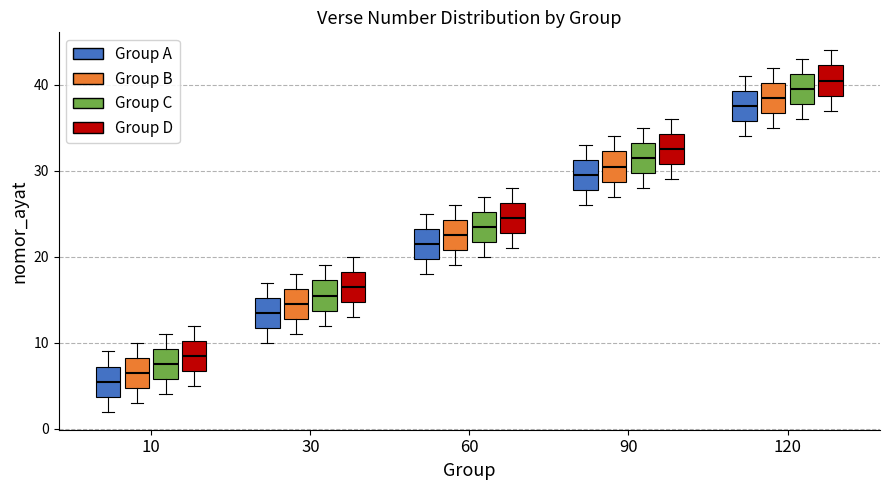

Reading left to right, transcribe this box plot: for each box, give where its median line is, the range the box spans, and where its two whiskers end, as read against the y-axis. The values are not printed on the chart, so give them approximately, as read against the axis.

10 (Group A): median 6, box 4 to 7, whiskers 2 to 9
10 (Group B): median 7, box 5 to 8, whiskers 3 to 10
10 (Group C): median 8, box 6 to 9, whiskers 4 to 11
10 (Group D): median 9, box 7 to 10, whiskers 5 to 12
30 (Group A): median 14, box 12 to 15, whiskers 10 to 17
30 (Group B): median 15, box 13 to 16, whiskers 11 to 18
30 (Group C): median 16, box 14 to 17, whiskers 12 to 19
30 (Group D): median 17, box 15 to 18, whiskers 13 to 20
60 (Group A): median 22, box 20 to 23, whiskers 18 to 25
60 (Group B): median 23, box 21 to 24, whiskers 19 to 26
60 (Group C): median 24, box 22 to 25, whiskers 20 to 27
60 (Group D): median 25, box 23 to 26, whiskers 21 to 28
90 (Group A): median 30, box 28 to 31, whiskers 26 to 33
90 (Group B): median 31, box 29 to 32, whiskers 27 to 34
90 (Group C): median 32, box 30 to 33, whiskers 28 to 35
90 (Group D): median 33, box 31 to 34, whiskers 29 to 36
120 (Group A): median 38, box 36 to 39, whiskers 34 to 41
120 (Group B): median 39, box 37 to 40, whiskers 35 to 42
120 (Group C): median 40, box 38 to 41, whiskers 36 to 43
120 (Group D): median 41, box 39 to 42, whiskers 37 to 44